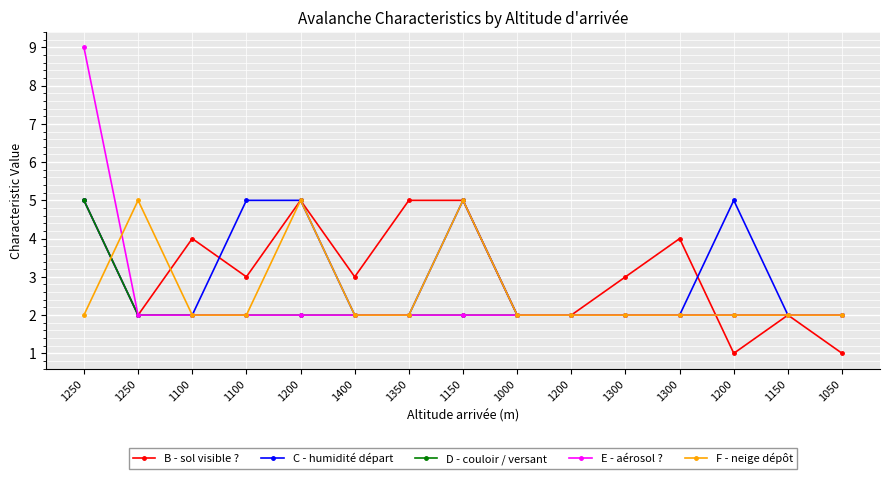

What is the value of the C - humidité départ point at the 13th from the left?

5